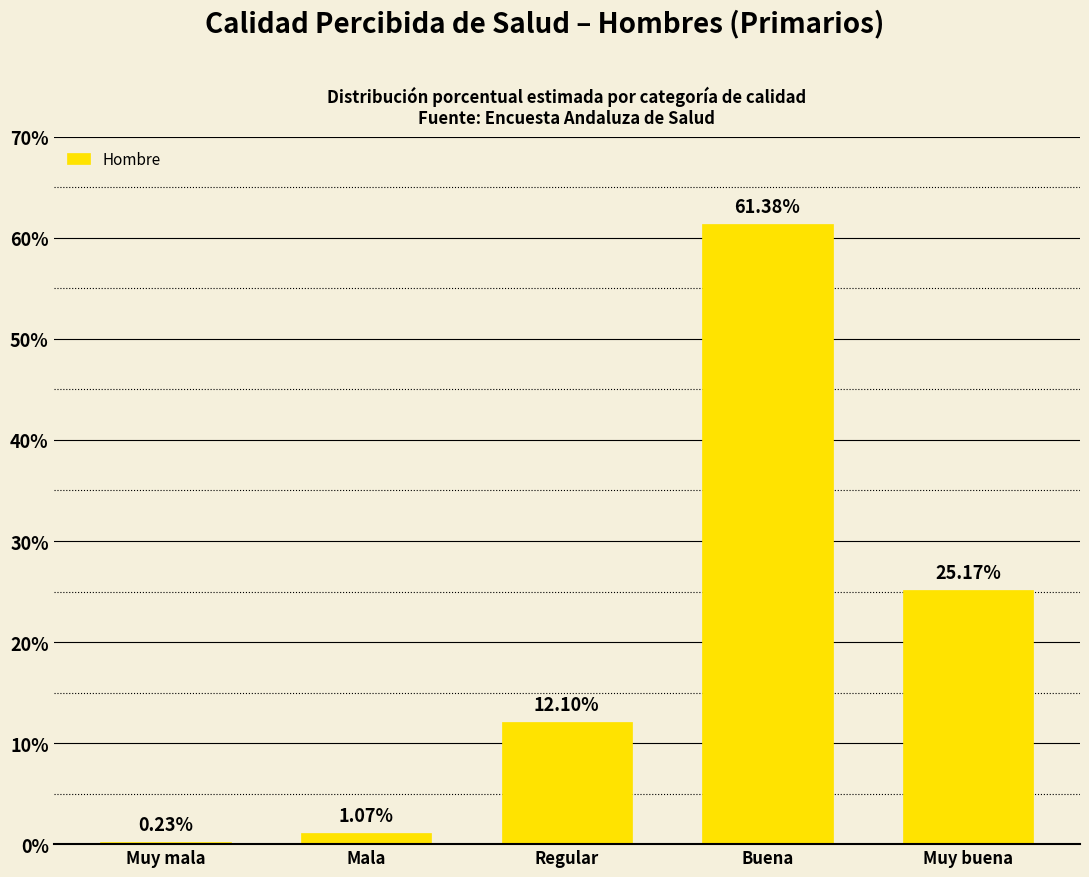

Which label corresponds to the smallest value in the chart?

Muy mala